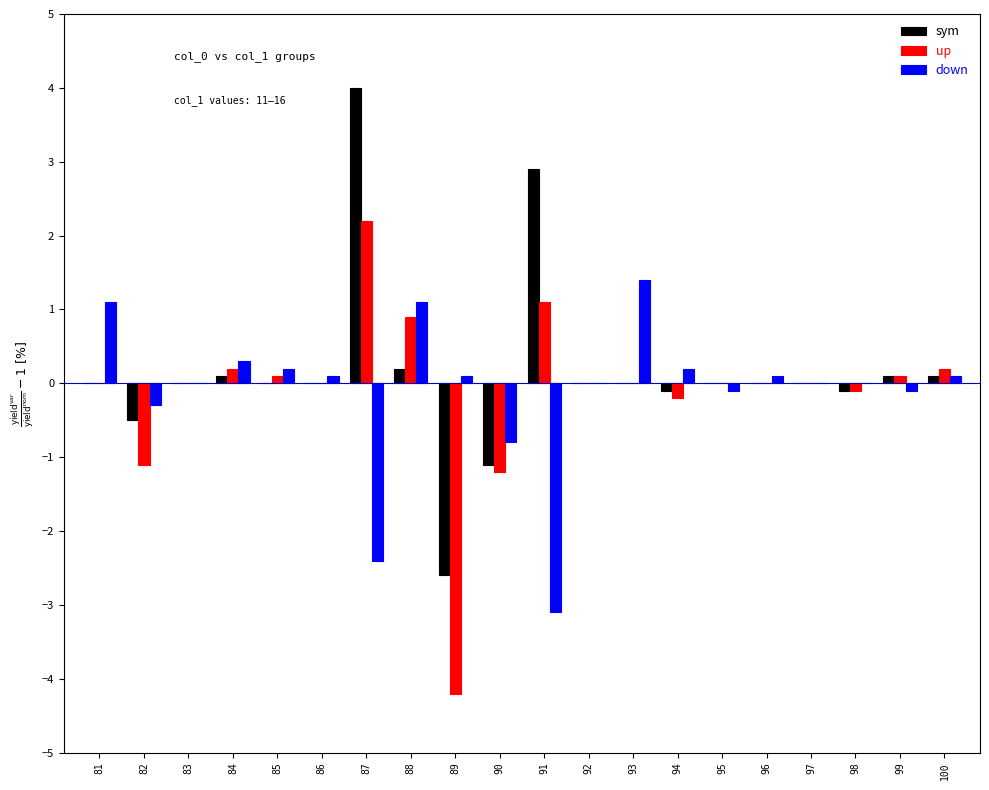

Count the number of data series in this chart.

3